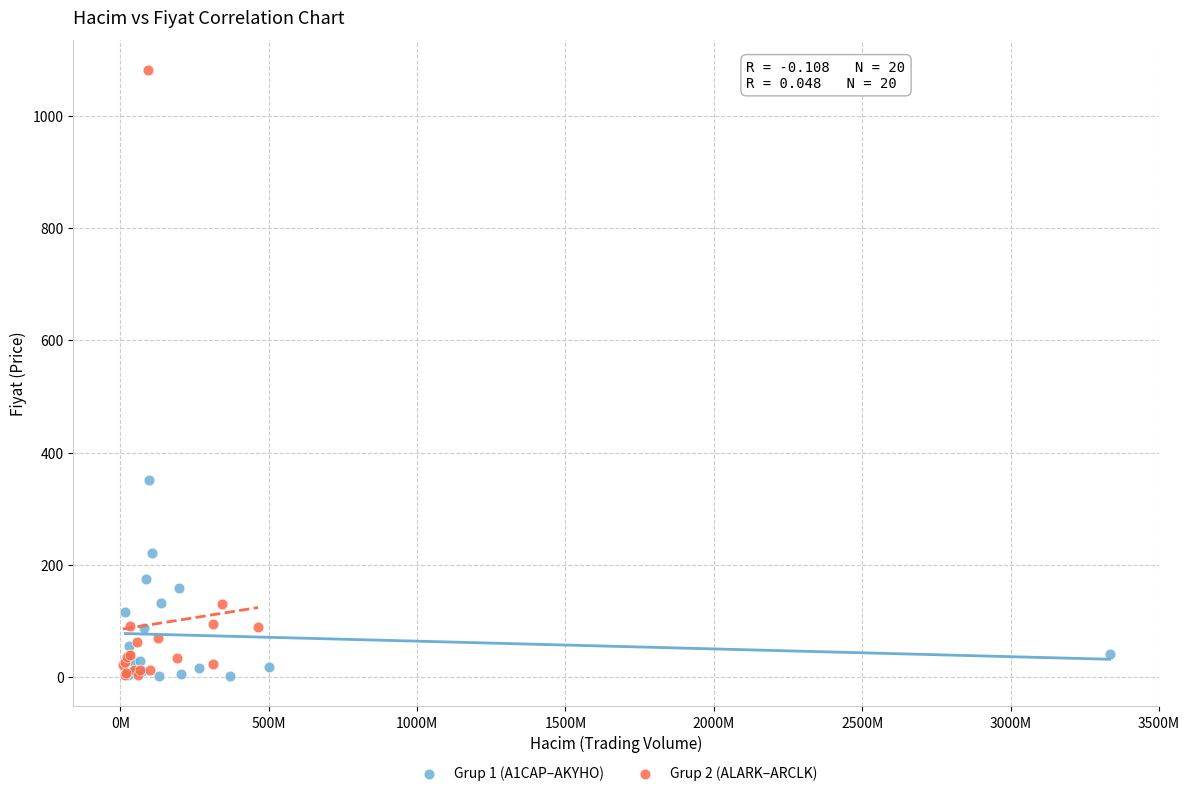

Which series has the widest spread of Y values?

Grup 2 (ALARK–ARCLK)